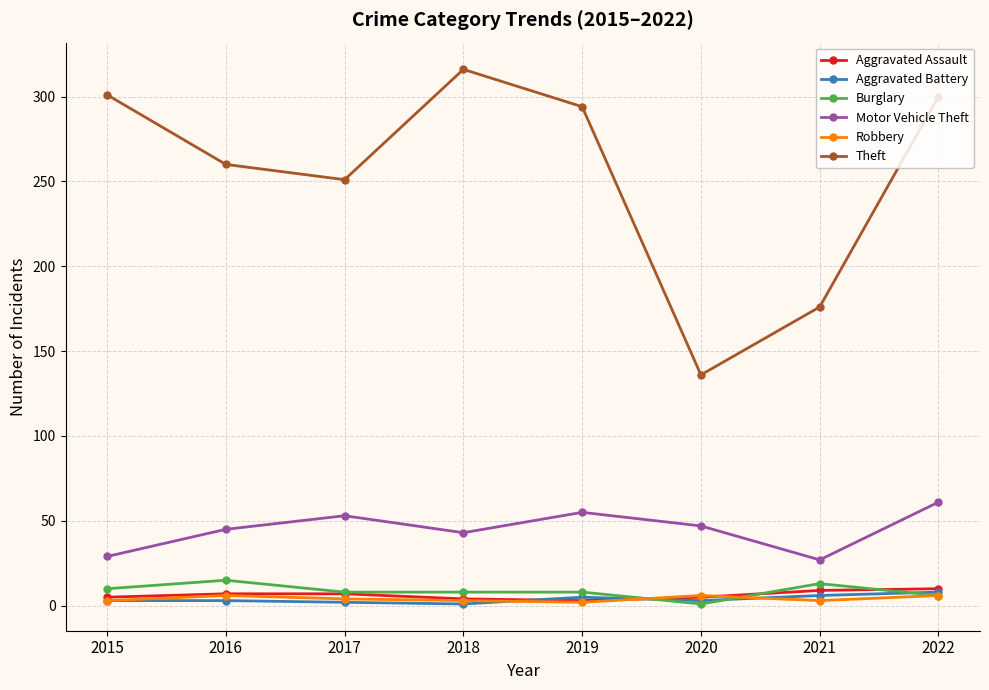

How many interior local peaks does the Theft series have?

1